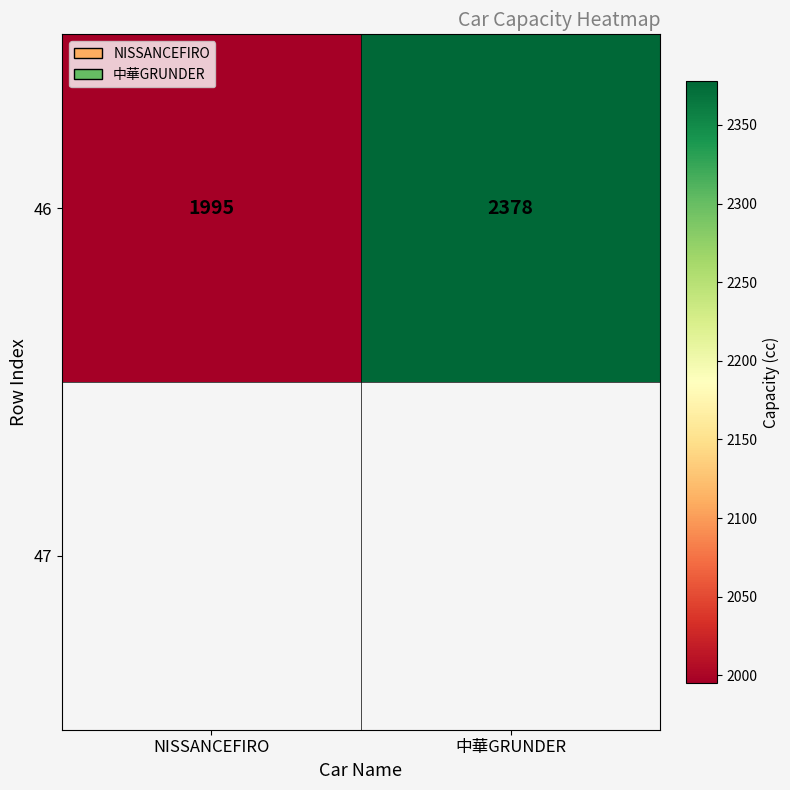

What is the ratio of the value at NISSANCEFIRO to the value at 中華GRUNDER?

0.8